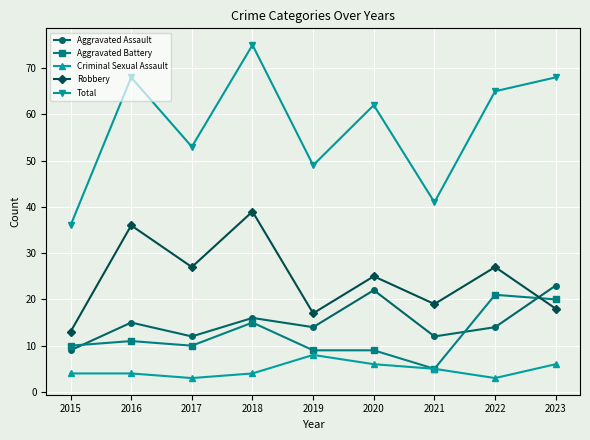

Reading left to right, extract all data points from this chart.

Aggravated Assault: 9	15	12	16	14	22	12	14	23
Aggravated Battery: 10	11	10	15	9	9	5	21	20
Criminal Sexual Assault: 4	4	3	4	8	6	5	3	6
Robbery: 13	36	27	39	17	25	19	27	18
Total: 36	68	53	75	49	62	41	65	68